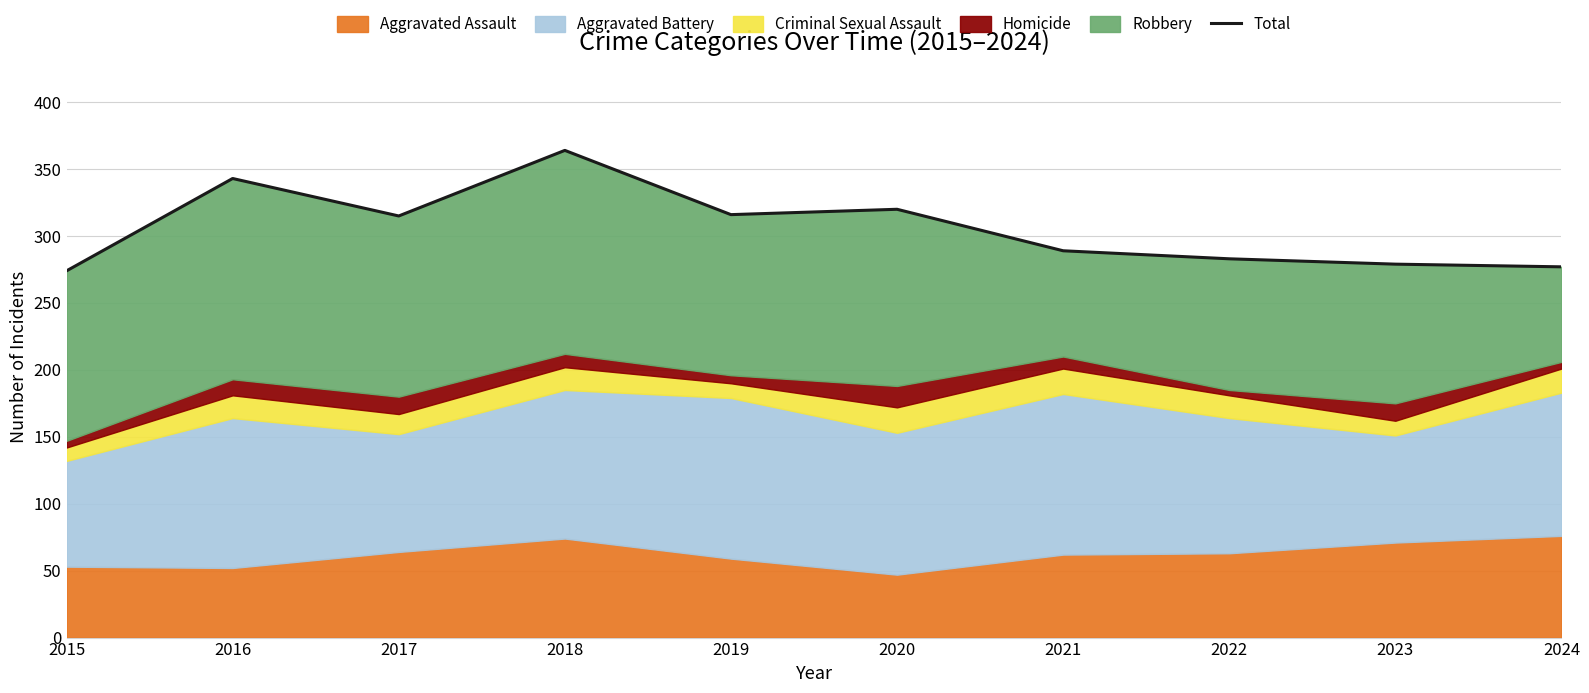

What is the minimum value shown in the chart?

274